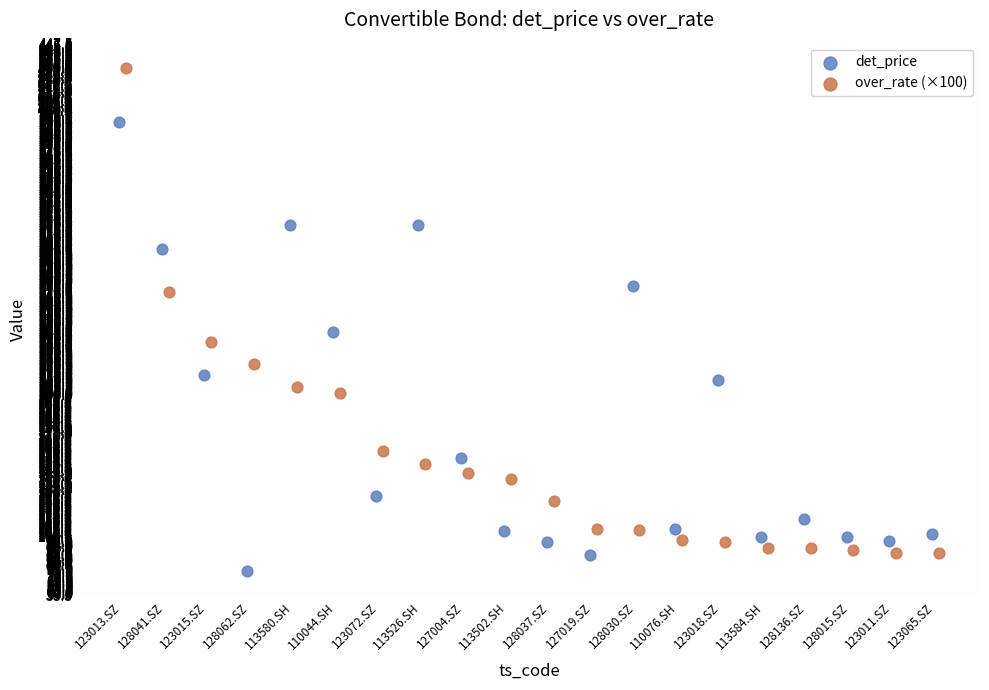

Which series contains the highest Y value?

over_rate (×100)